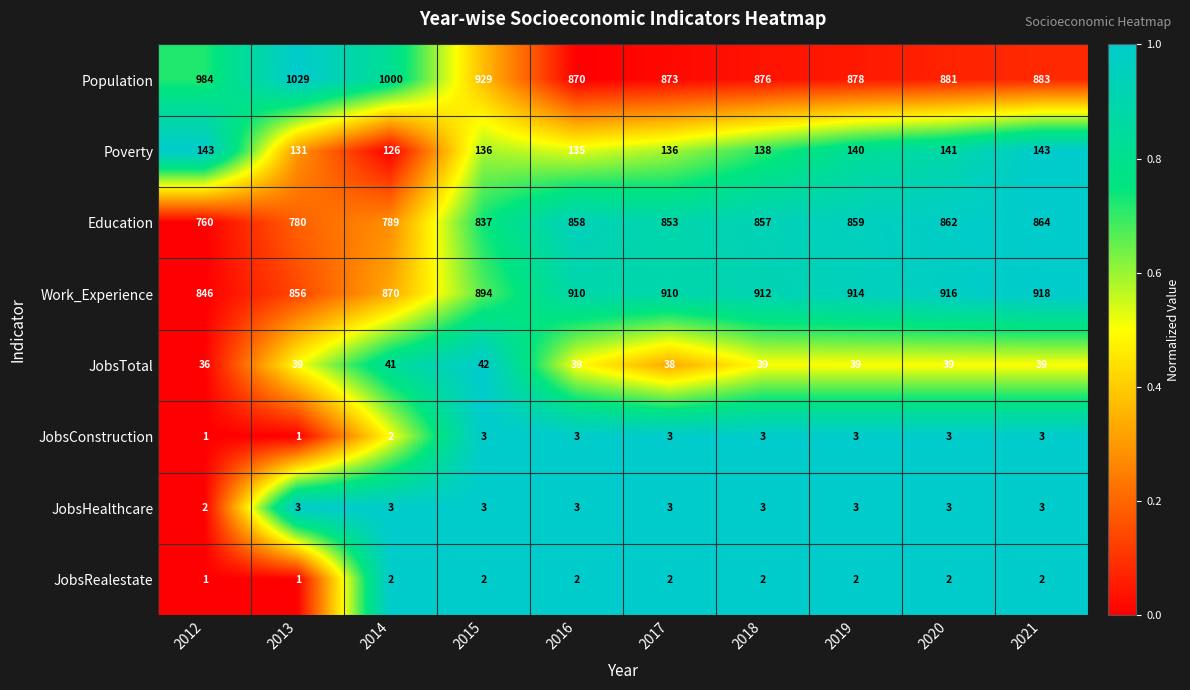

What is the average value of the JobsTotal series?

39